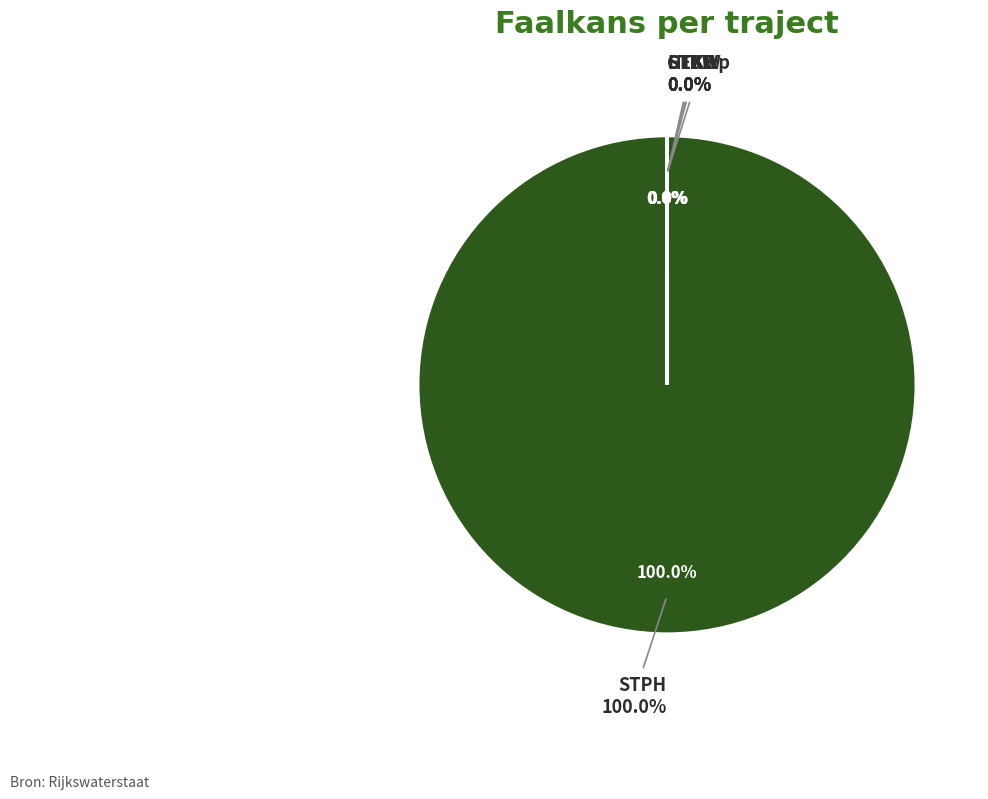

Which category accounts for the majority?

STPH